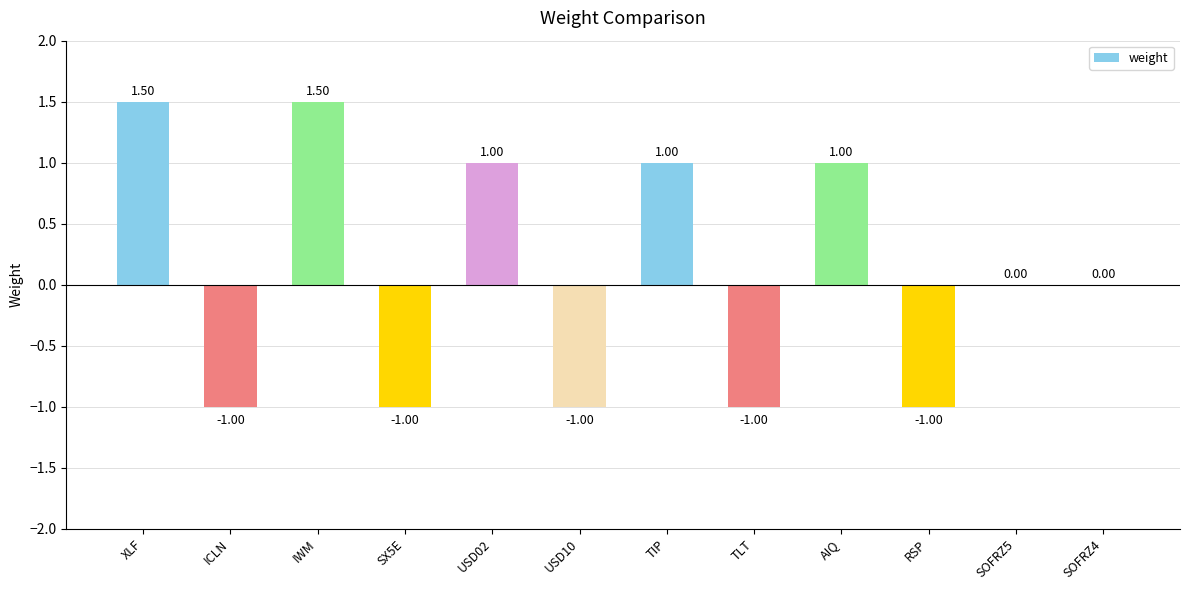

What is the sum of the values at USD10 and SOFRZ4?

-1.0